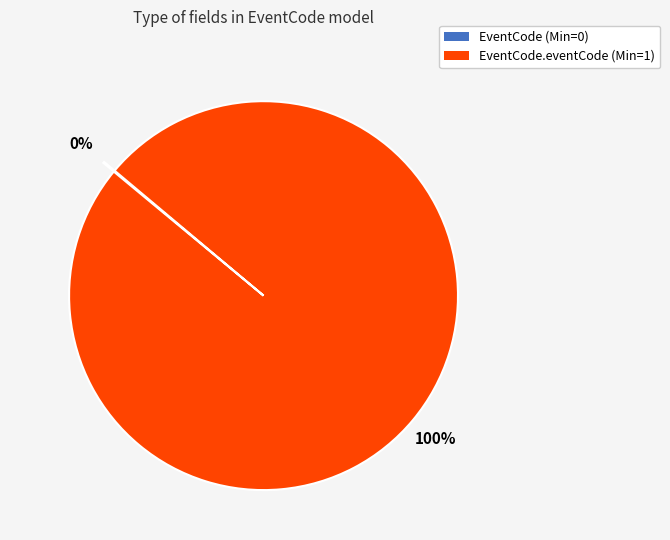

What is the largest slice in the pie chart?

EventCode.eventCode (Min=1)